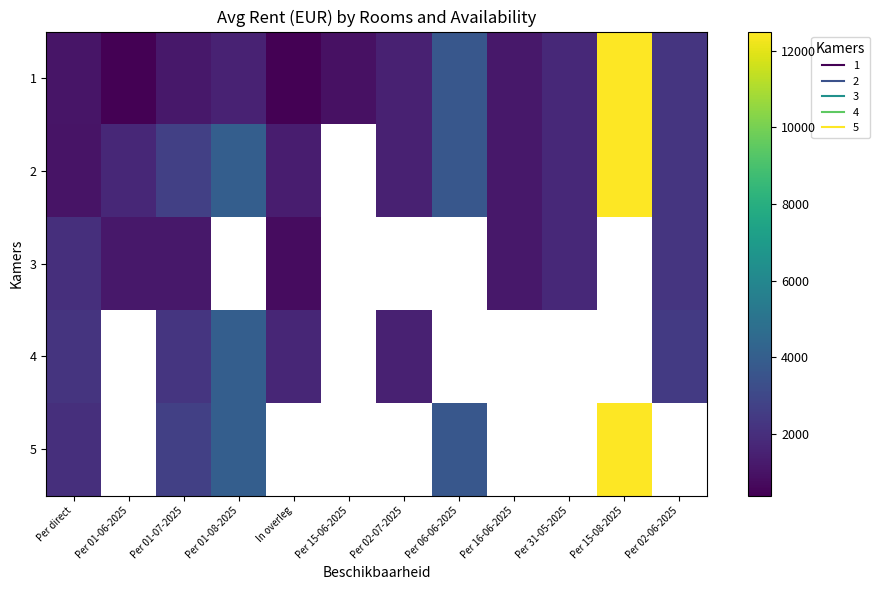

Rank the series by their maximum value, from highest to lowest.

1, 2, 5, 4, 3